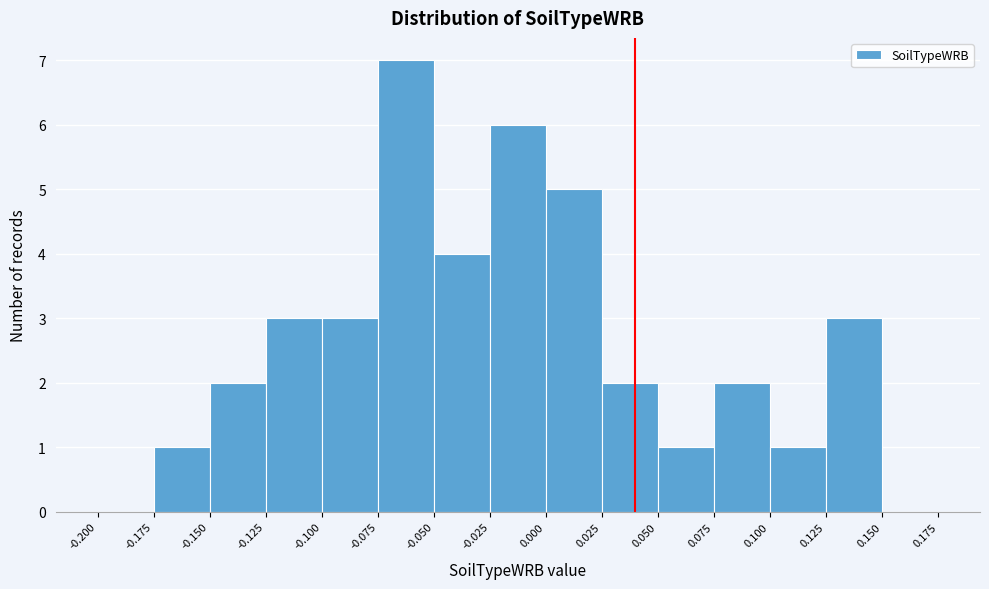

Reading left to right, list every bar in this chart as the range it spans on the x-axis followed by its height. The values are not printed on the chart, so give them approximately, as read against the axis.

-0.200 to -0.175: 0
-0.175 to -0.150: 1
-0.150 to -0.125: 2
-0.125 to -0.100: 3
-0.100 to -0.075: 3
-0.075 to -0.050: 7
-0.050 to -0.025: 4
-0.025 to 0.000: 6
0.000 to 0.025: 5
0.025 to 0.050: 2
0.050 to 0.075: 1
0.075 to 0.100: 2
0.100 to 0.125: 1
0.125 to 0.150: 3
0.150 to 0.175: 0